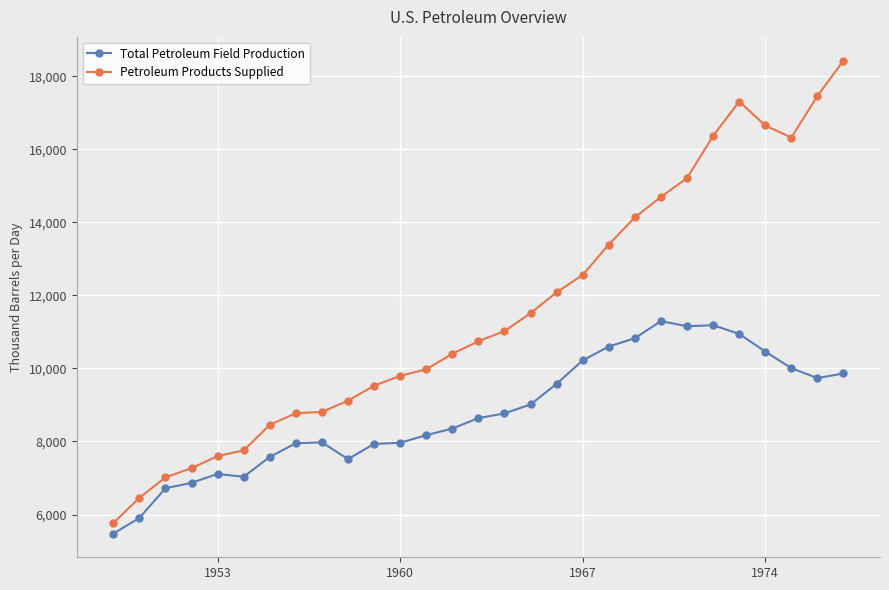

What is the value of the Petroleum Products Supplied point at the 28th from the left?

17461.1